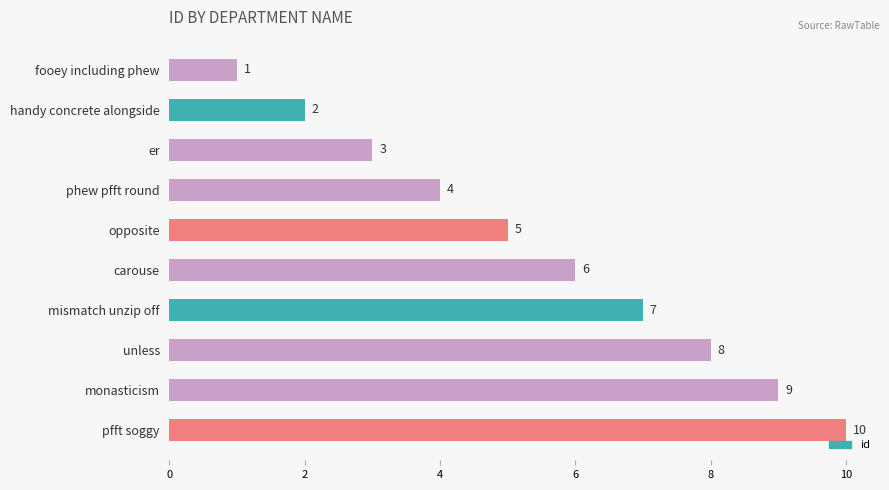

How many categories are shown in the chart?

10